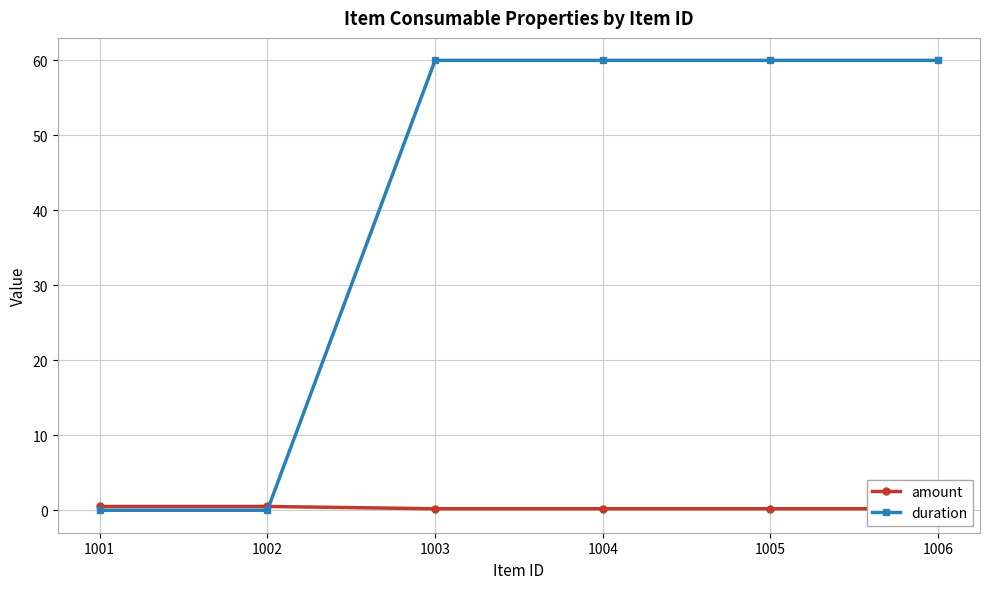

What is the sum of all amount values?

1.8